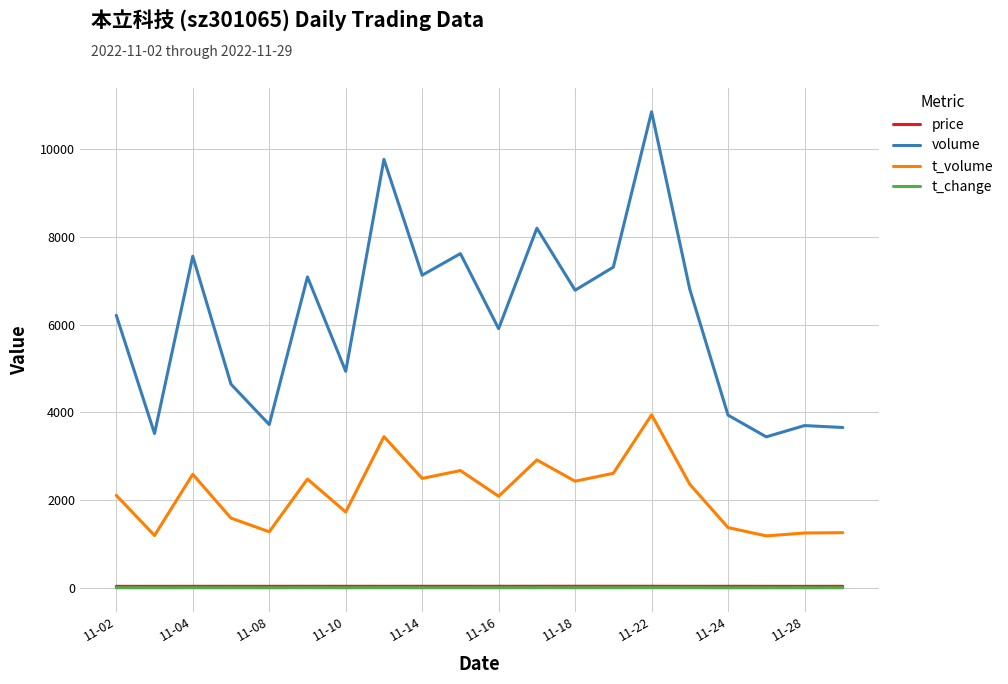

What is the highest value of the t_volume series?

3945.0